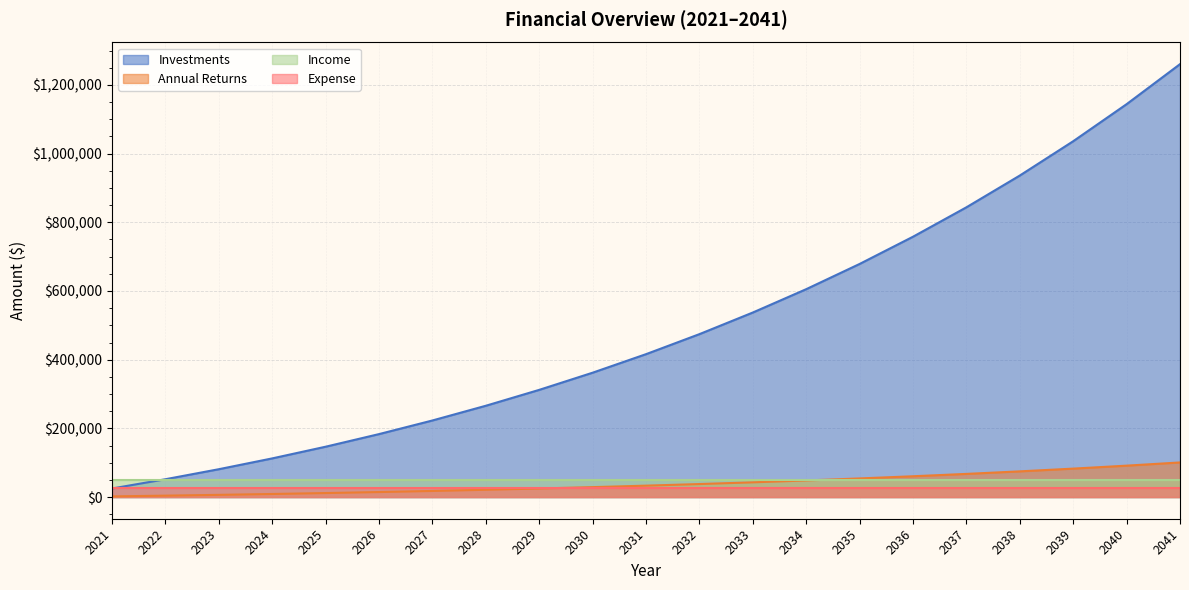

At which category does the chart reach its peak across all series?

2041